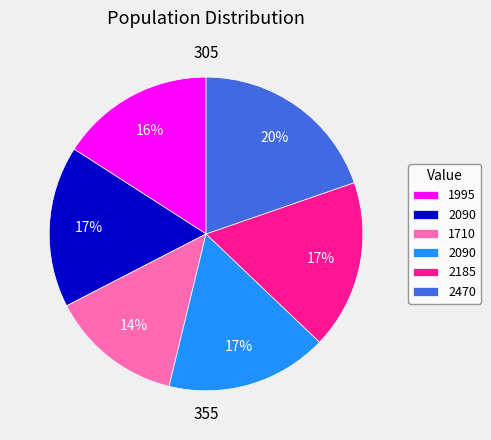

To the nearest percent, what is the average slice percentage?

17%